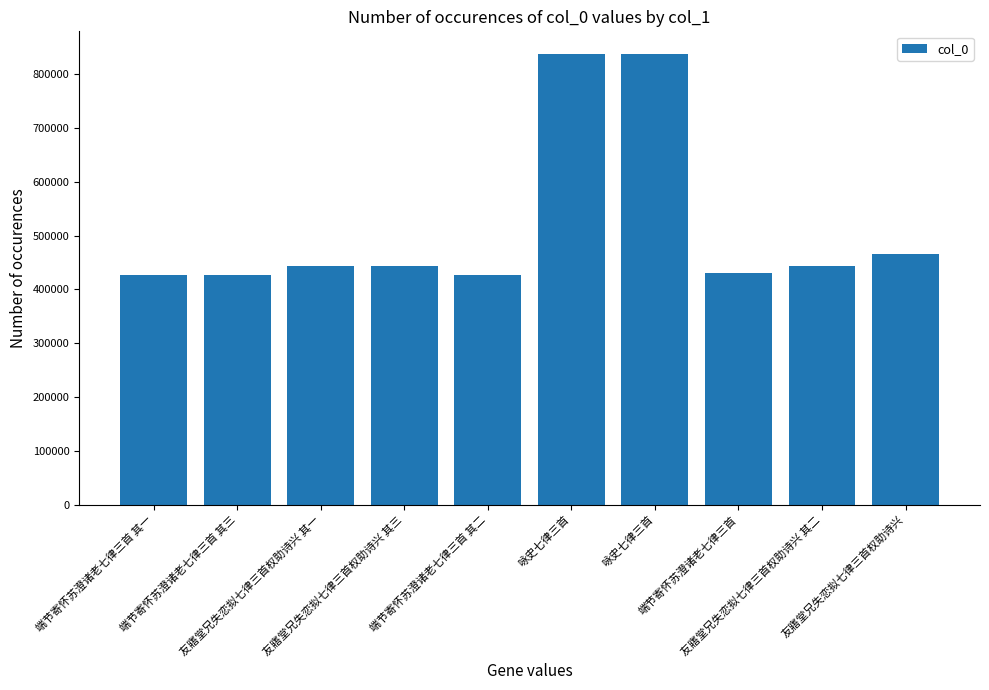

Are the bars horizontal?

No